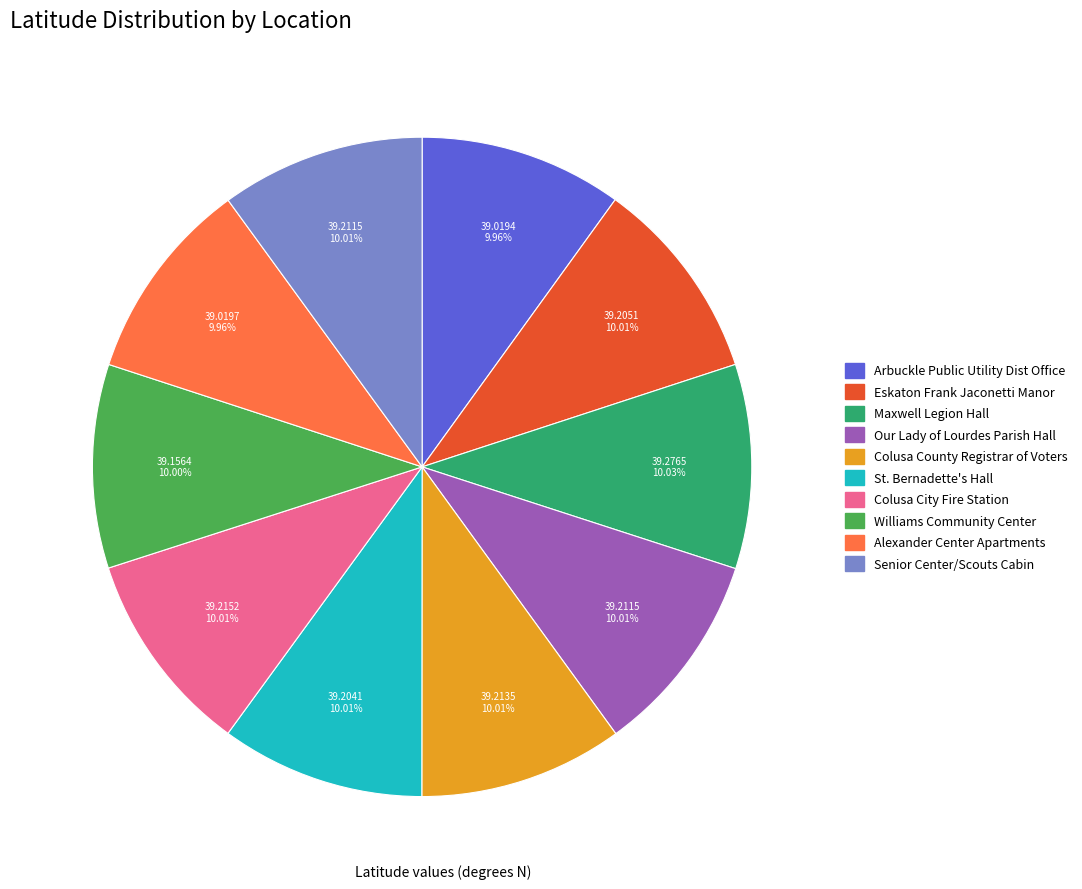

To the nearest percent, what portion does Arbuckle Public Utility Dist Office represent?

10%